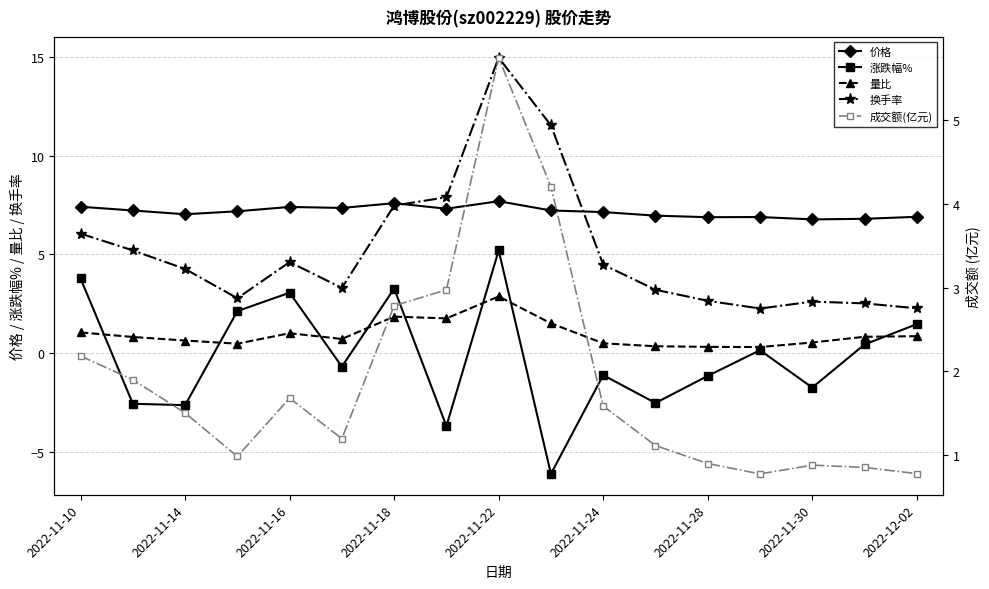

What is the approximate value of 涨跌幅% at 2022-11-10?

3.8